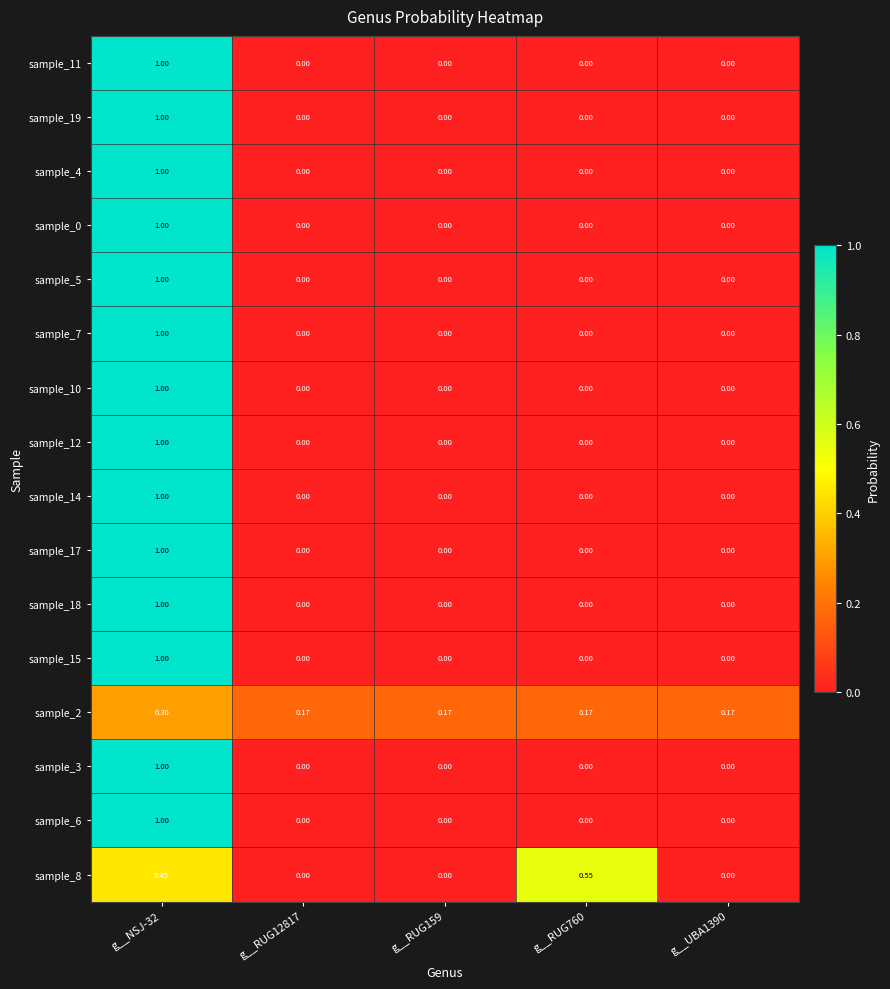

Is the value of sample_19 at g__NSJ-32 greater than the value of sample_4 at g__UBA1390?

Yes